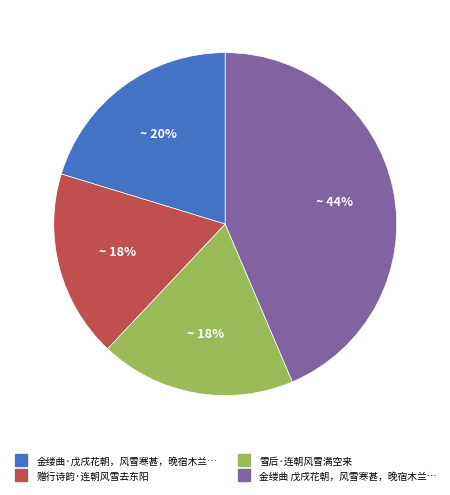

To the nearest percent, what is the difference between the largest and smallest slice percentages?

26%